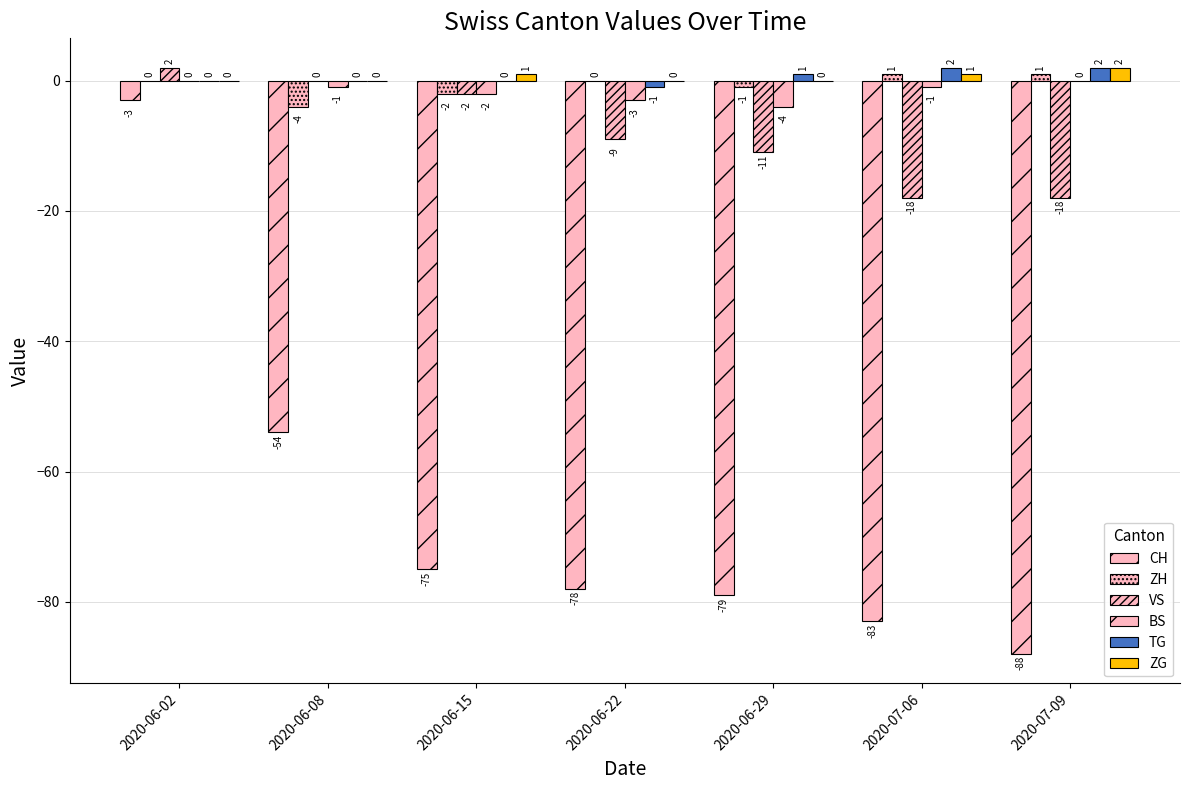

How many groups of bars are there?

7